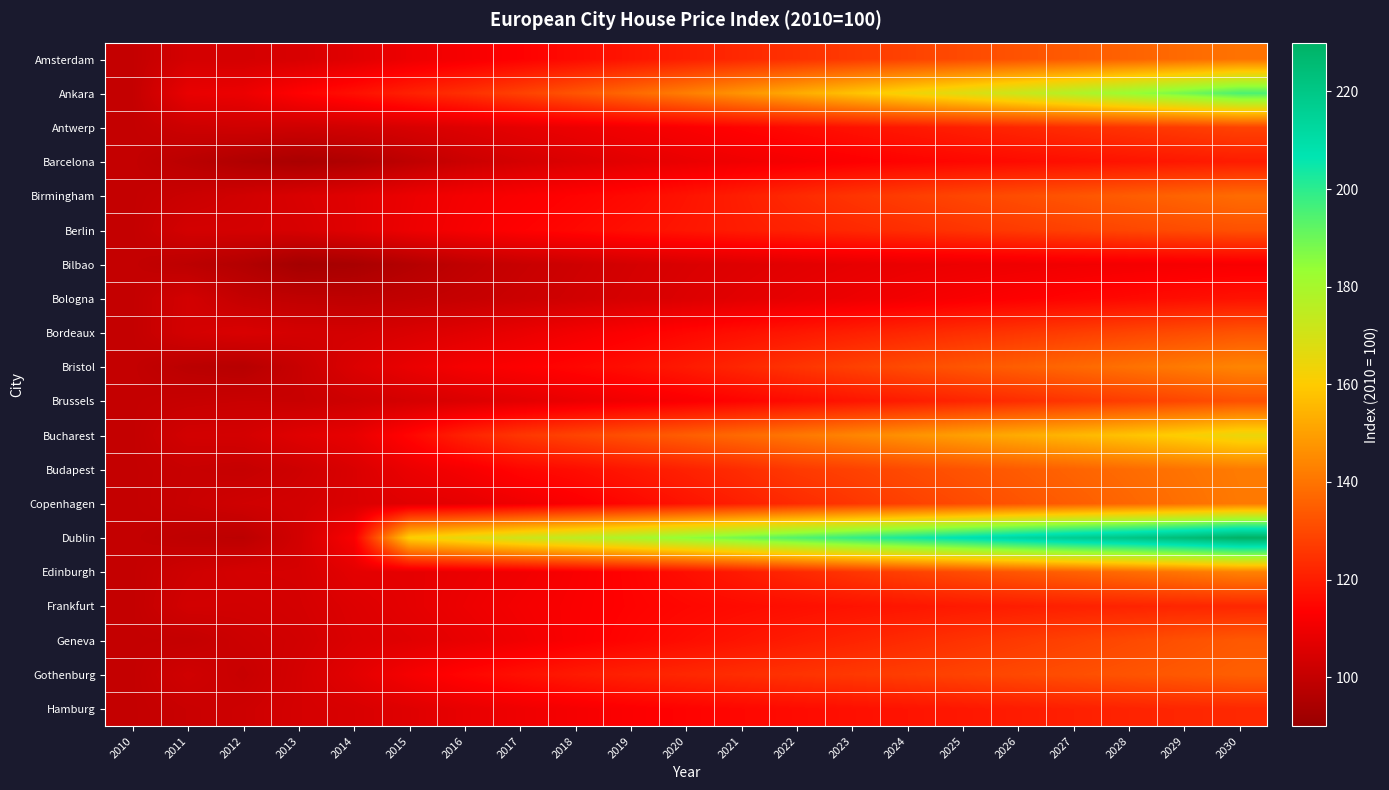

List the series in order of their peak value, lowest first.

Bilbao, Bologna, Barcelona, Frankfurt, Hamburg, Antwerp, Brussels, Berlin, Bordeaux, Geneva, Gothenburg, Birmingham, Amsterdam, Copenhagen, Budapest, Edinburgh, Bristol, Bucharest, Ankara, Dublin